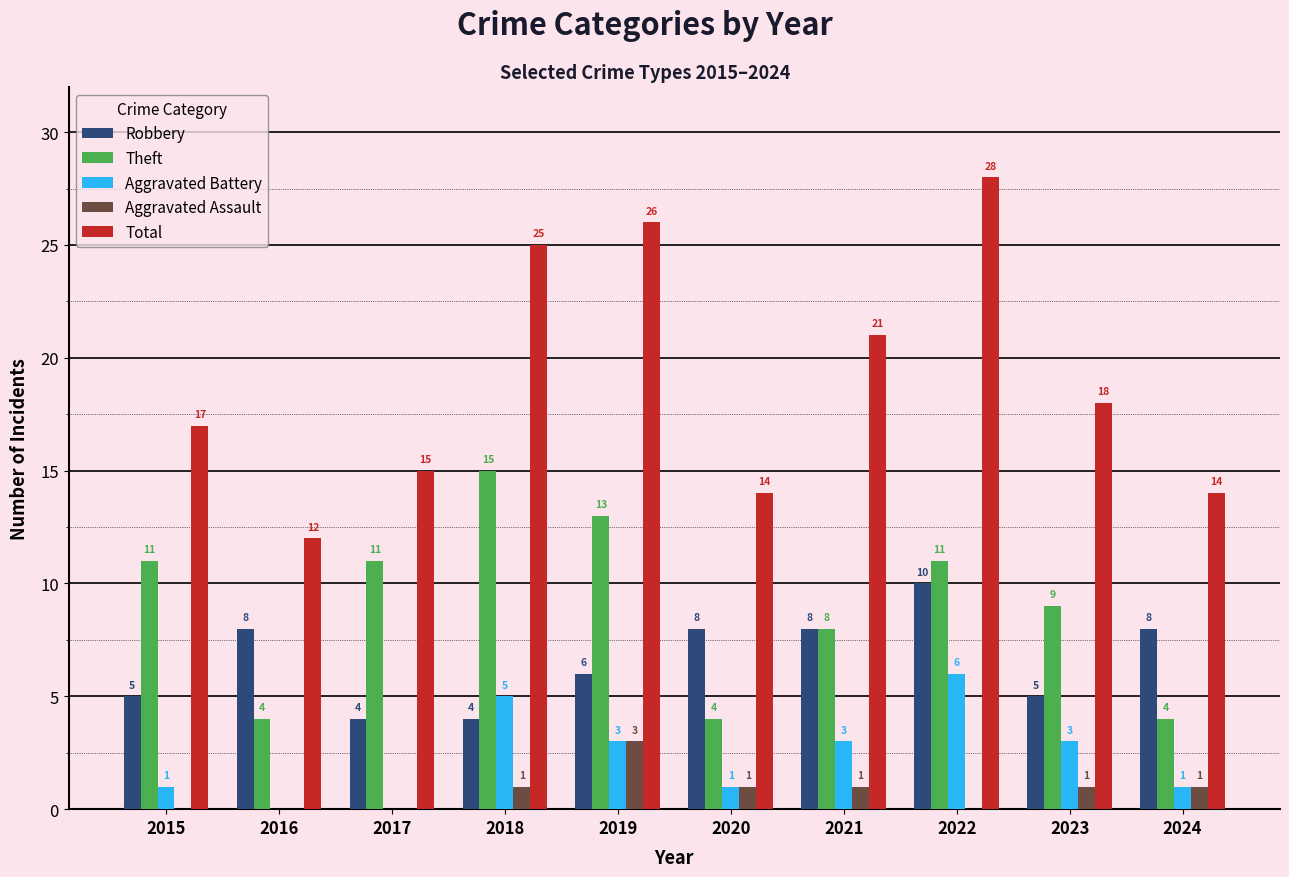

Read the Aggravated Battery value at 2019.

3